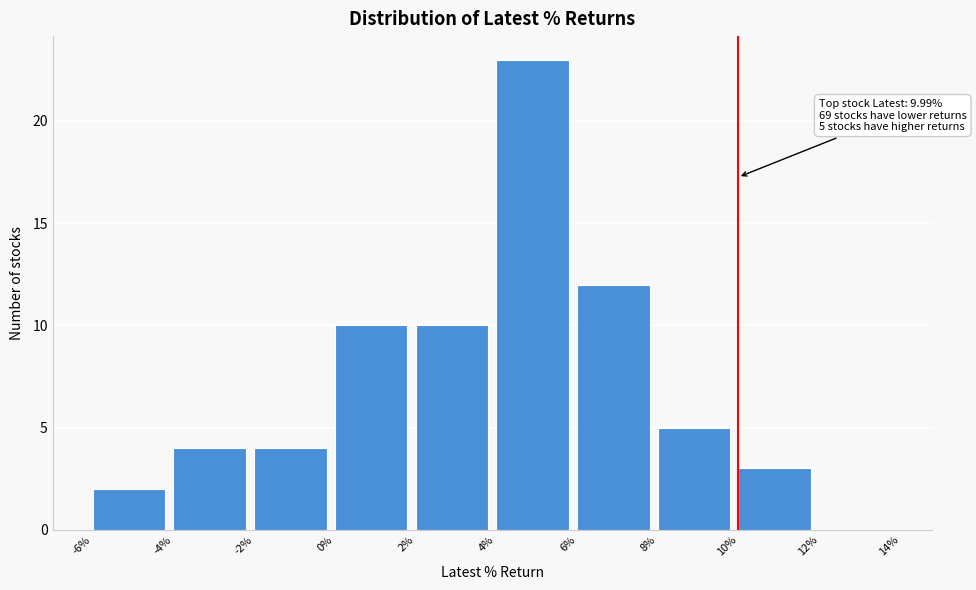

Which range on the x-axis has the tallest bar?

4% to 6%